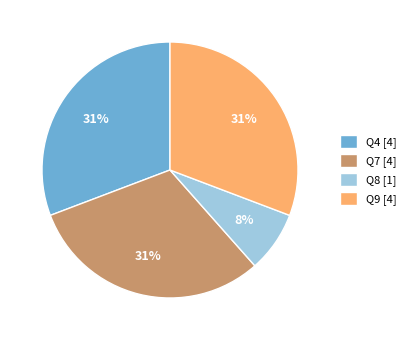

What percentage is the Q9 [4] slice, to the nearest percent?

31%